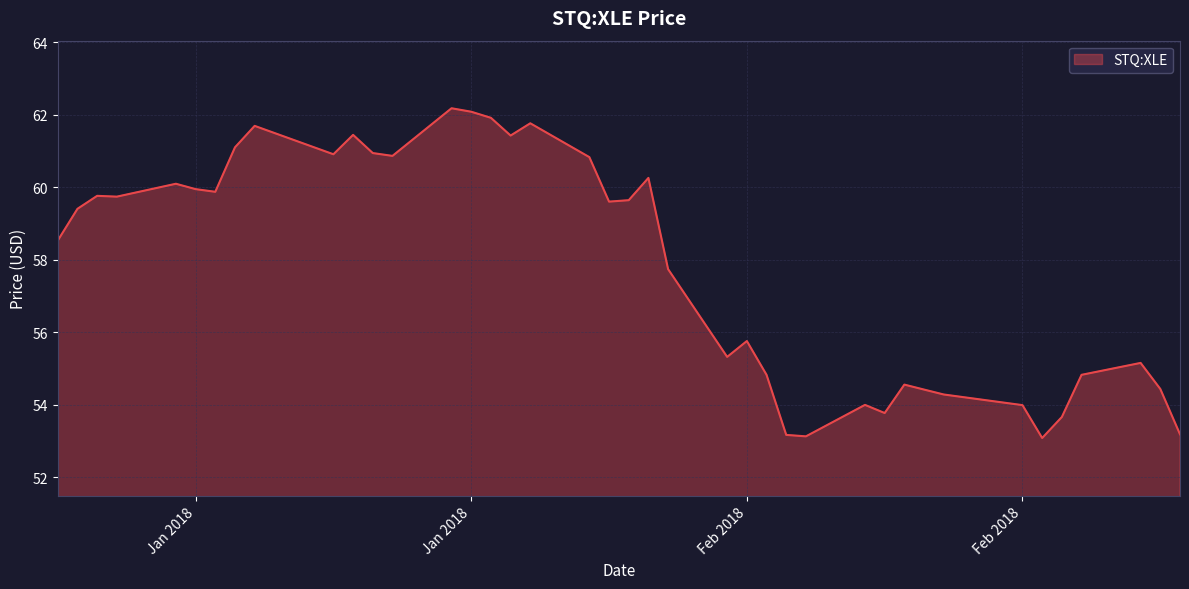

What is the difference between the maximum and minimum values?

9.1